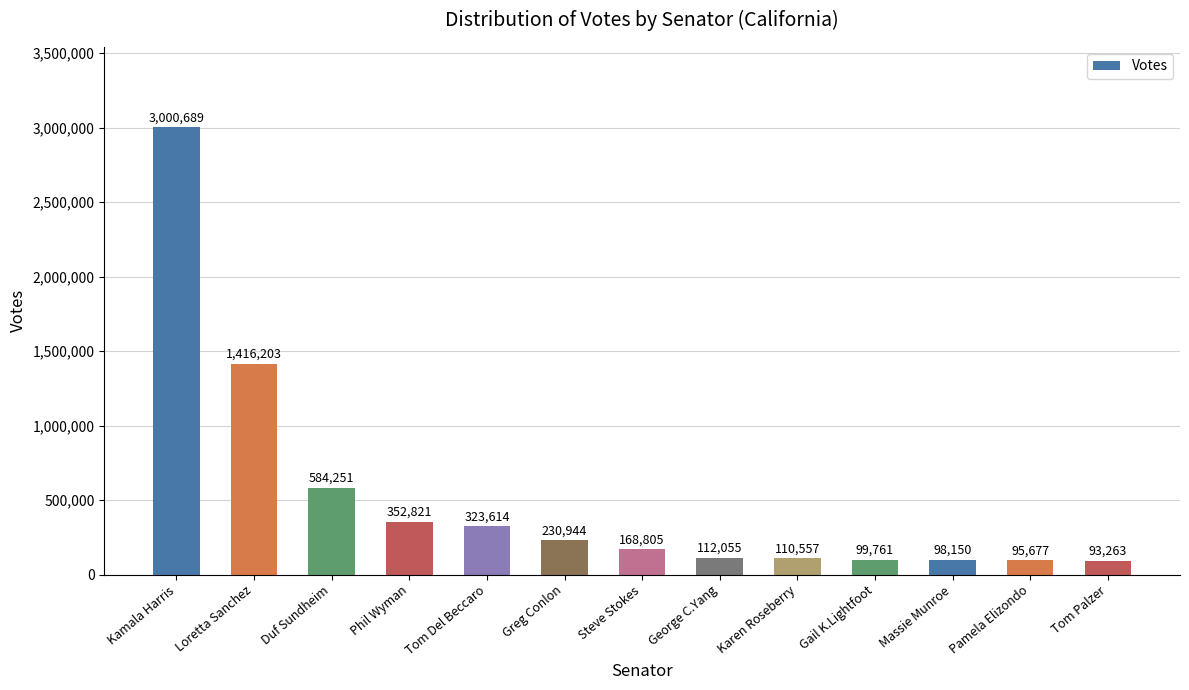

Rank the categories by value from lowest to highest.

Tom Palzer, Pamela Elizondo, Massie Munroe, Gail K.Lightfoot, Karen Roseberry, George C.Yang, Steve Stokes, Greg Conlon, Tom Del Beccaro, Phil Wyman, Duf Sundheim, Loretta Sanchez, Kamala Harris